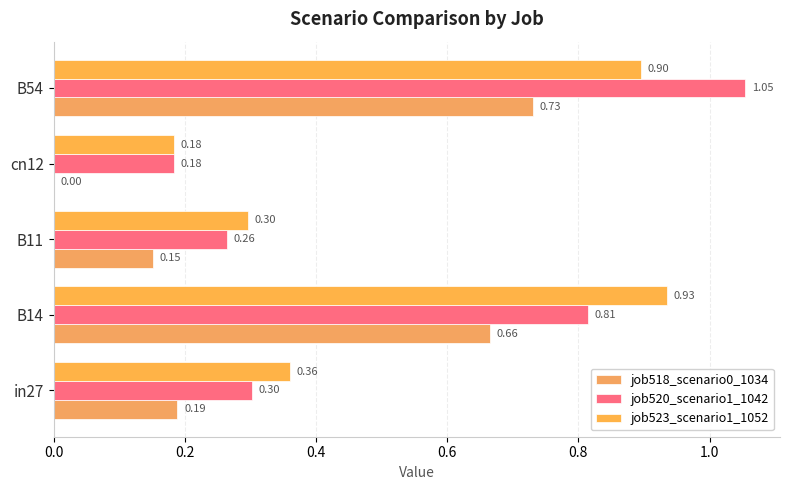

How many series are shown in this chart?

3